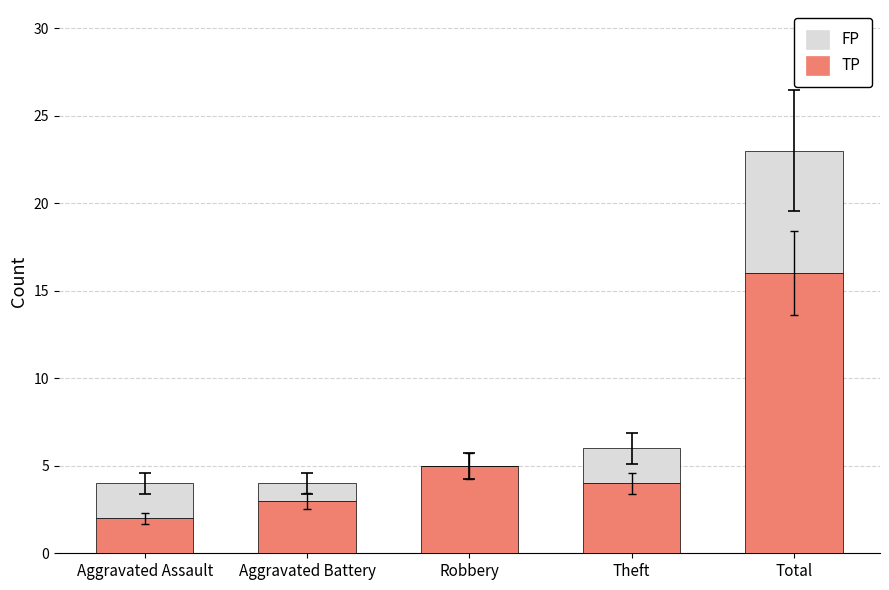

What value does the TP series have at Robbery?

5